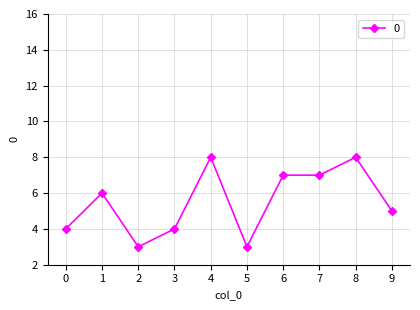

What is the ratio of the value at 2 to the value at 5?

1.0